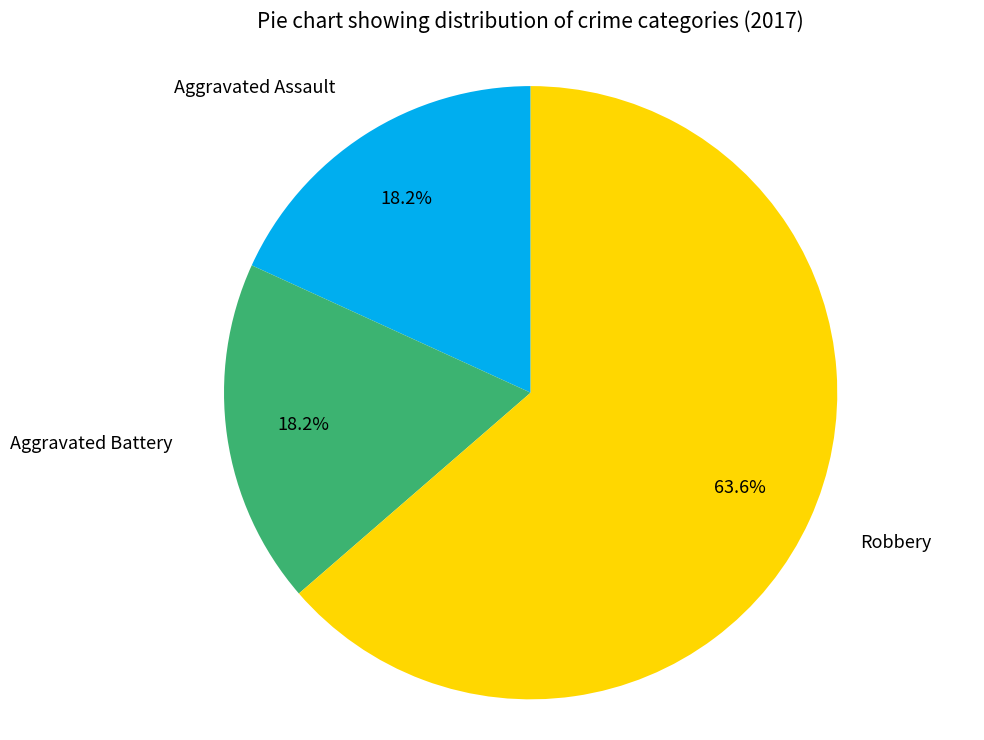

Is there a majority slice in this chart?

Yes